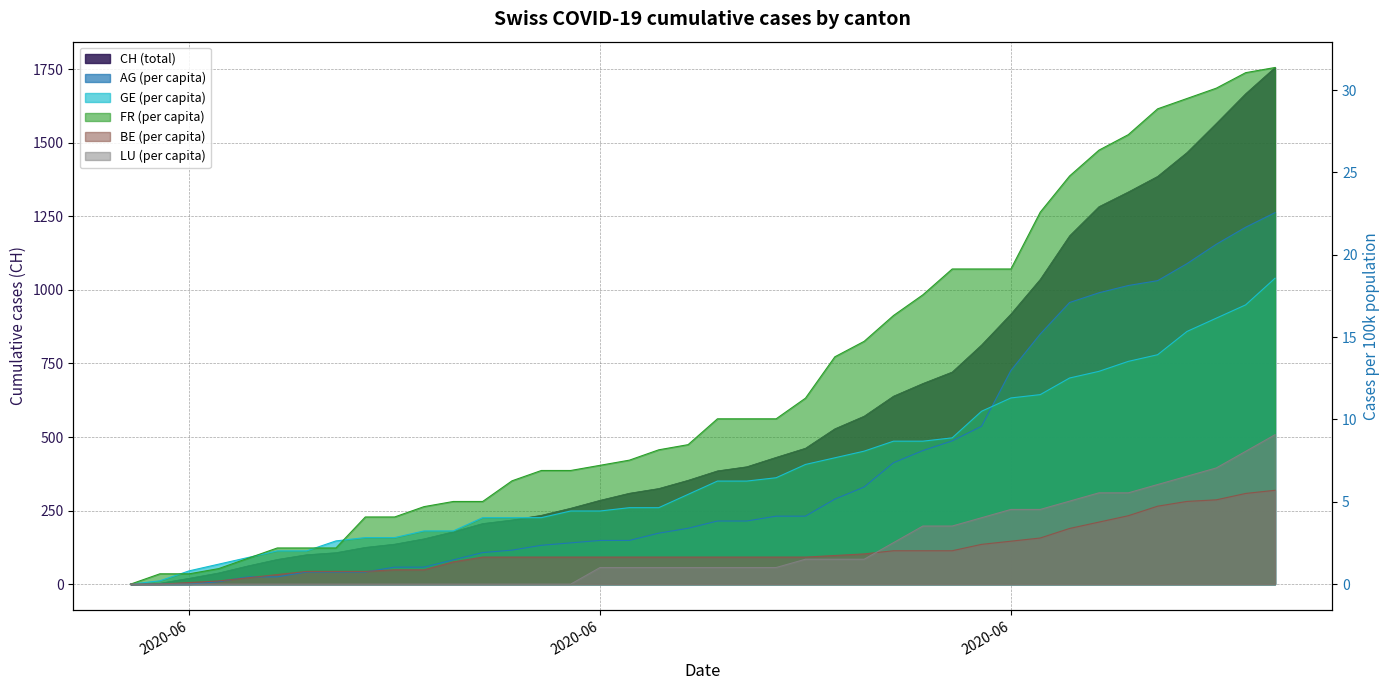

Is it true that AG_pc equals 1.0 at 2020-06-10?

True